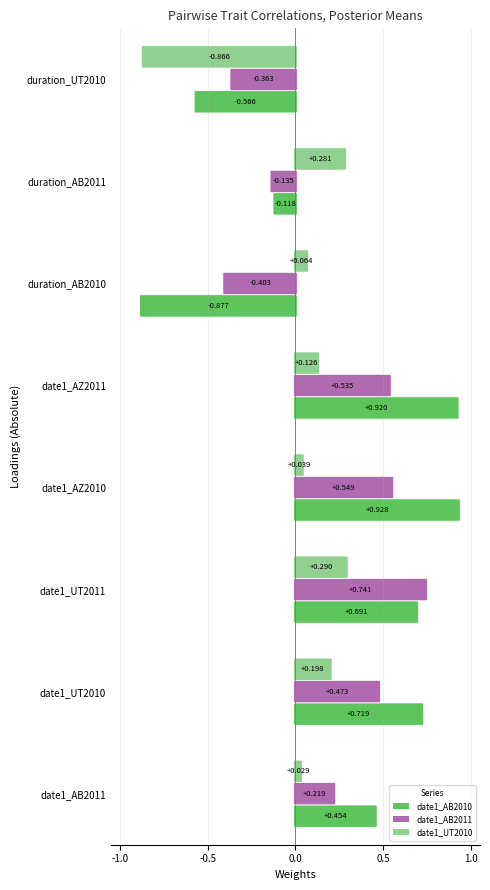

What is the total value across all series at duration_UT2010?

-1.8